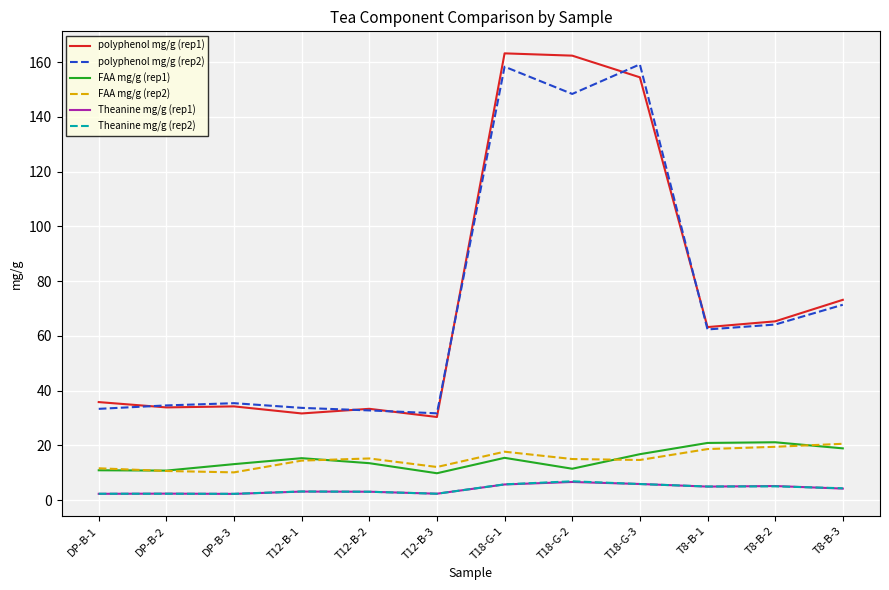

The value of polyphenol mg/g (rep2) at T18-G-1 is 158.3. True or false?

True